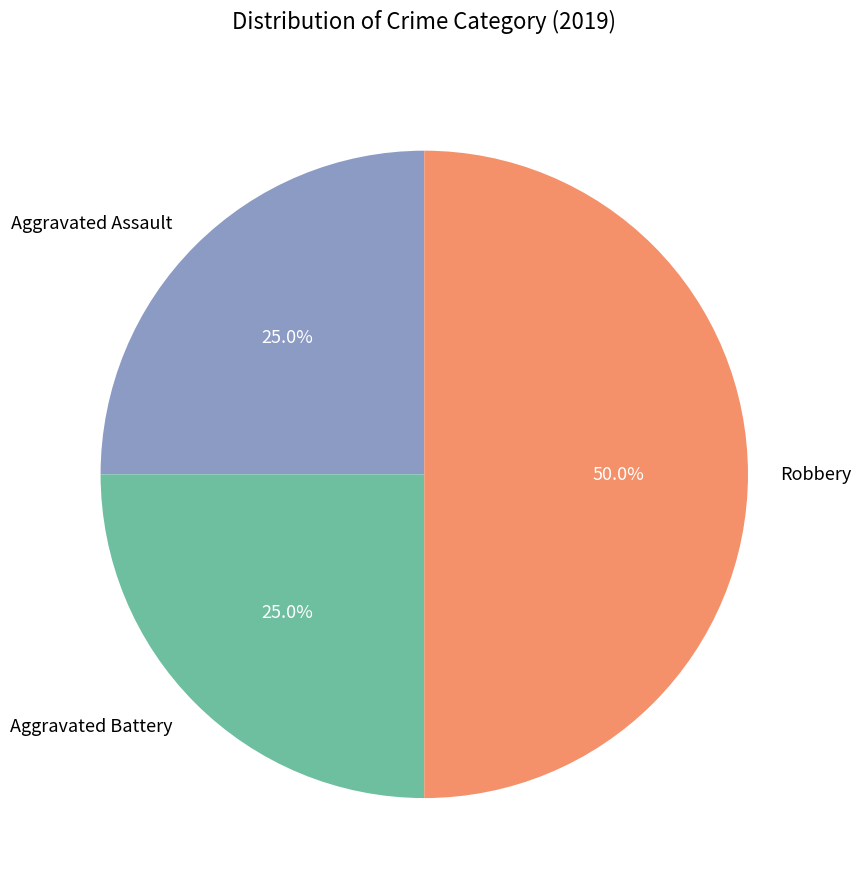

How many slices are in this pie chart?

3